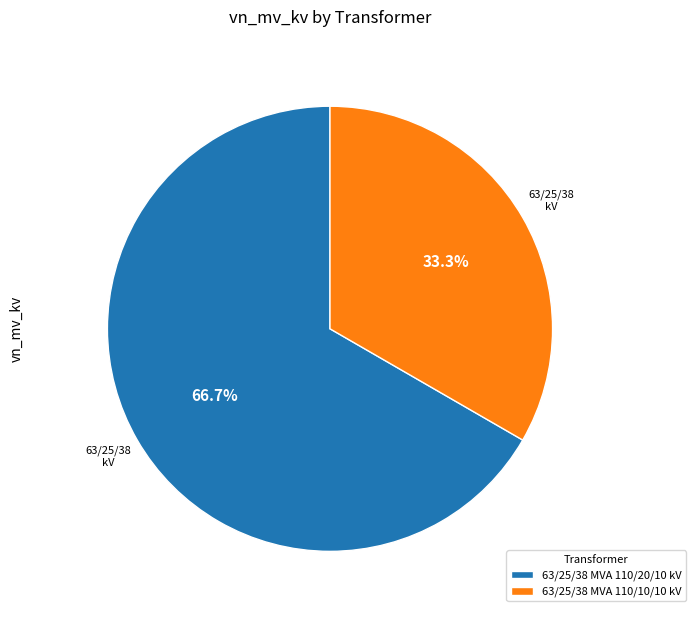

Which category has the biggest portion of the pie?

63/25/38 MVA 110/20/10 kV